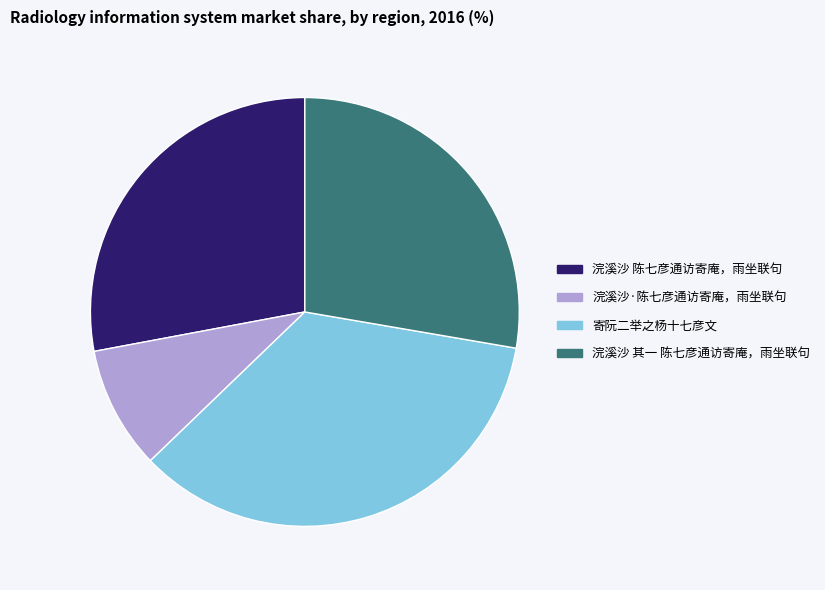

Is there any slice that represents more than half of the pie?

No